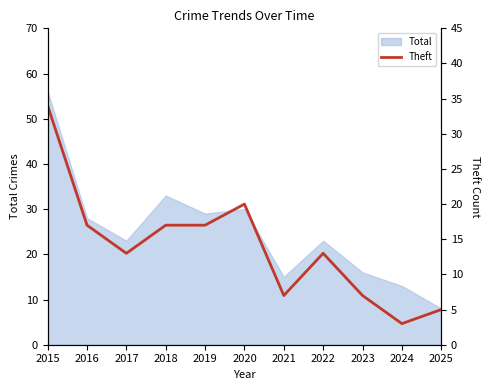

Rank the categories by value from highest to lowest.

2015, 2020, 2016, 2018, 2019, 2017, 2022, 2021, 2023, 2025, 2024